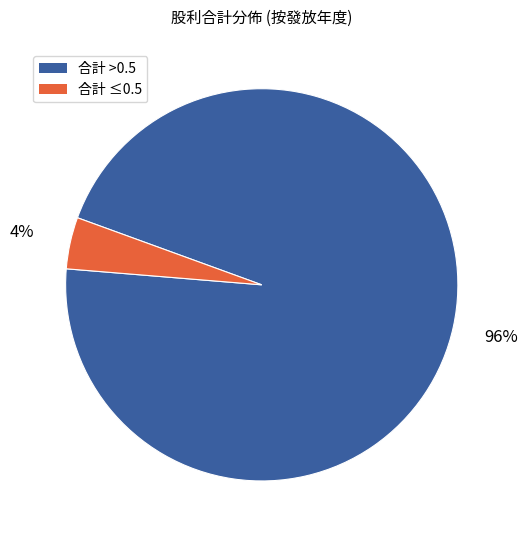

To the nearest percent, what is the average slice percentage?

50%